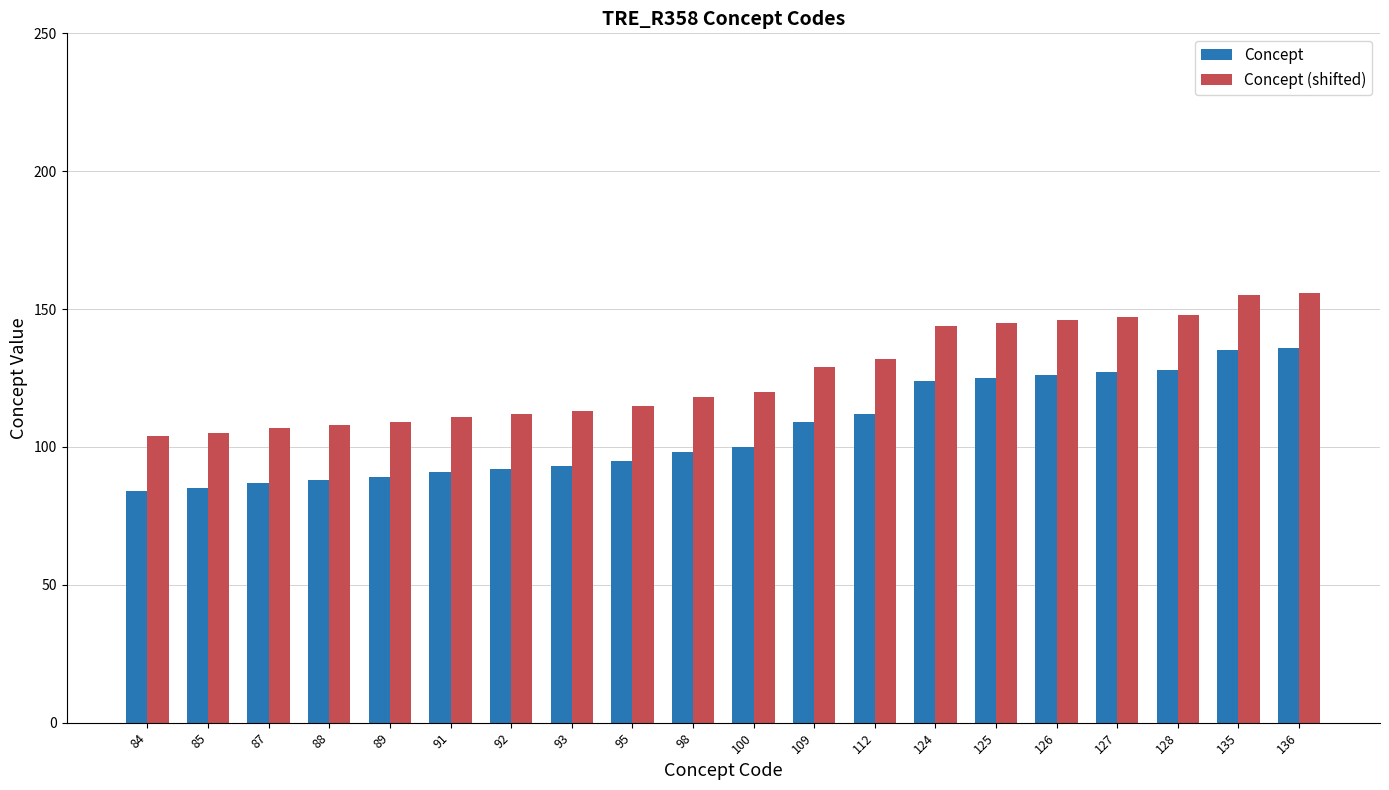

Is it true that Concept equals 26 at 88?

False